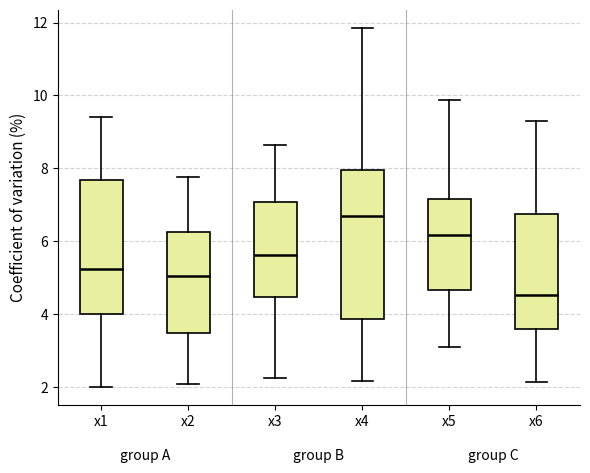

Where does the upper whisker of the box for x5 end on the y-axis? The values are not printed on the chart, so give them approximately, as read against the axis.

9.8